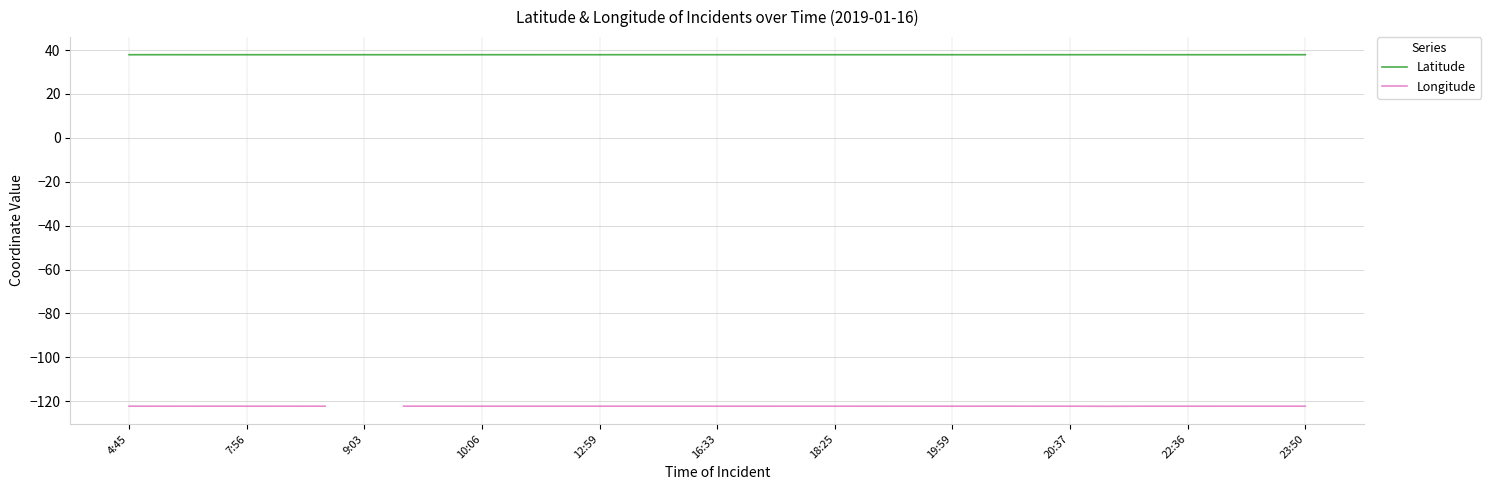

True or false: Latitude and Longitude intersect in this chart.

False